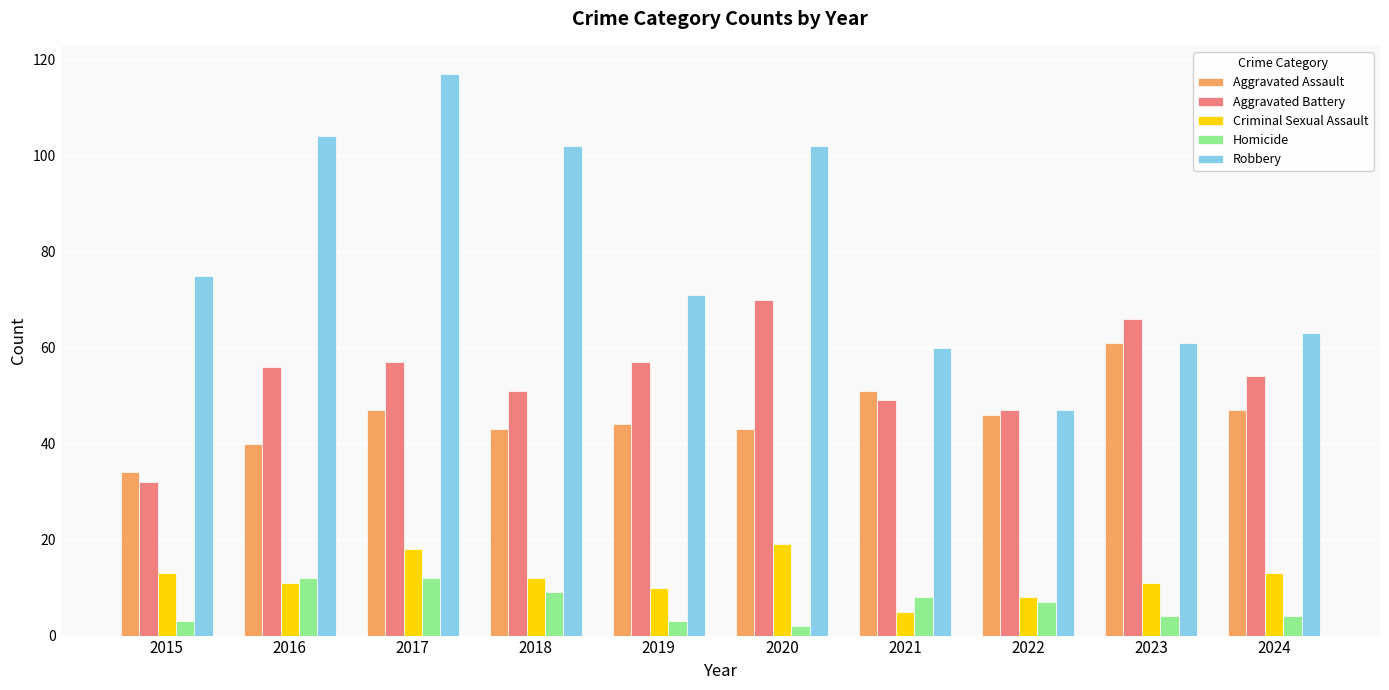

What is the value of the Robbery bar at the 8th from the left?

47